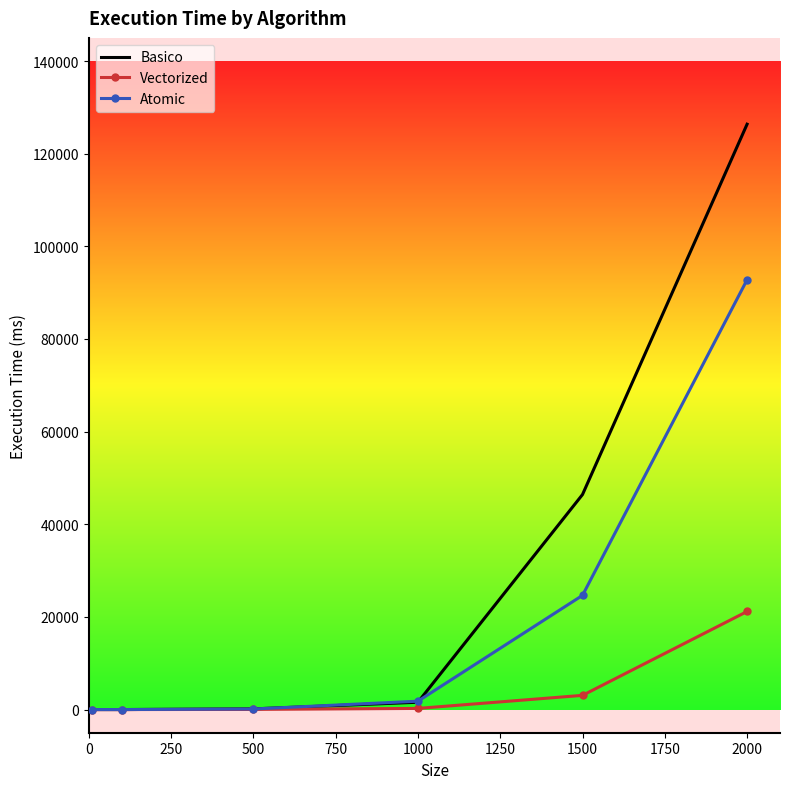

Which series has the largest total across all categories?

Basico